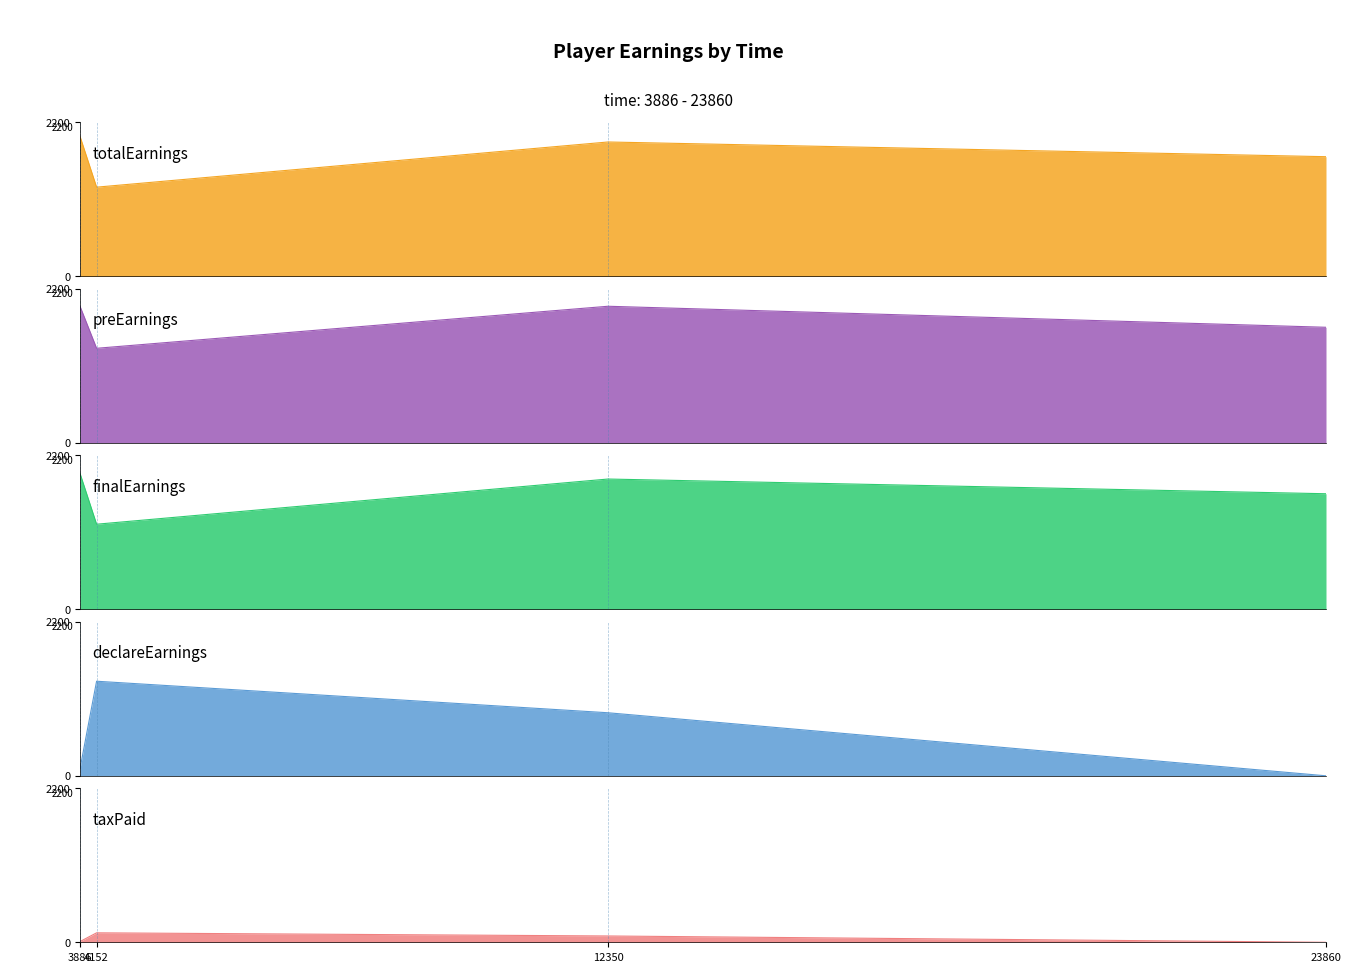

How many series are shown in this chart?

5